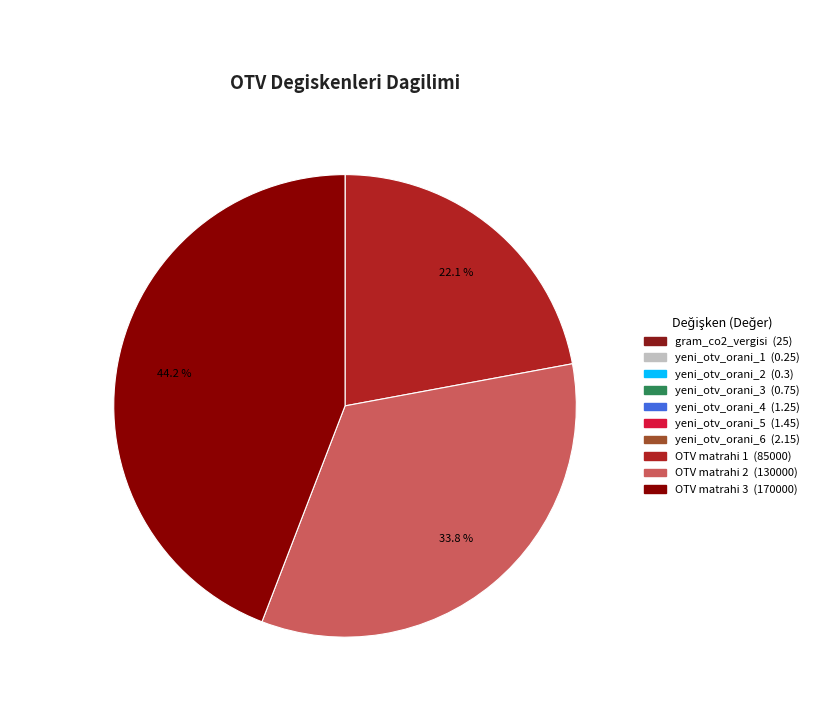

To the nearest percent, what portion does OTV matrahi 3 represent?

44%